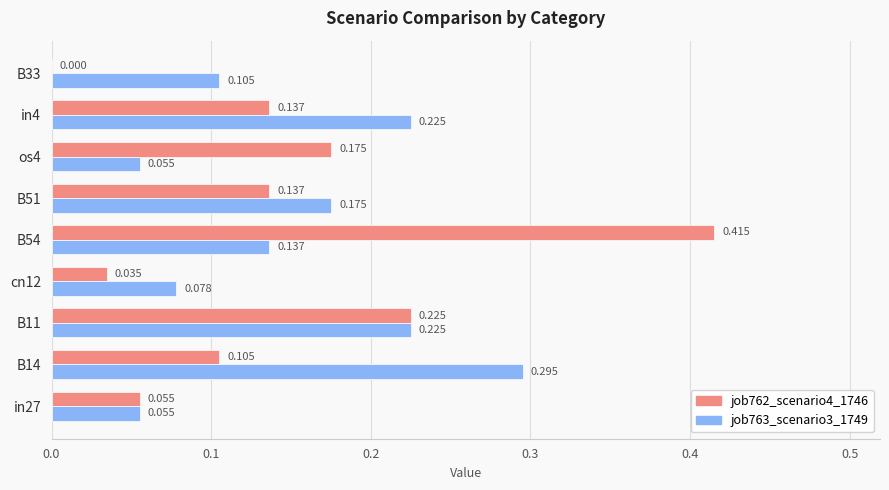

Is the value of job763_scenario3_1749 at B54 greater than the value of job762_scenario4_1746 at os4?

No